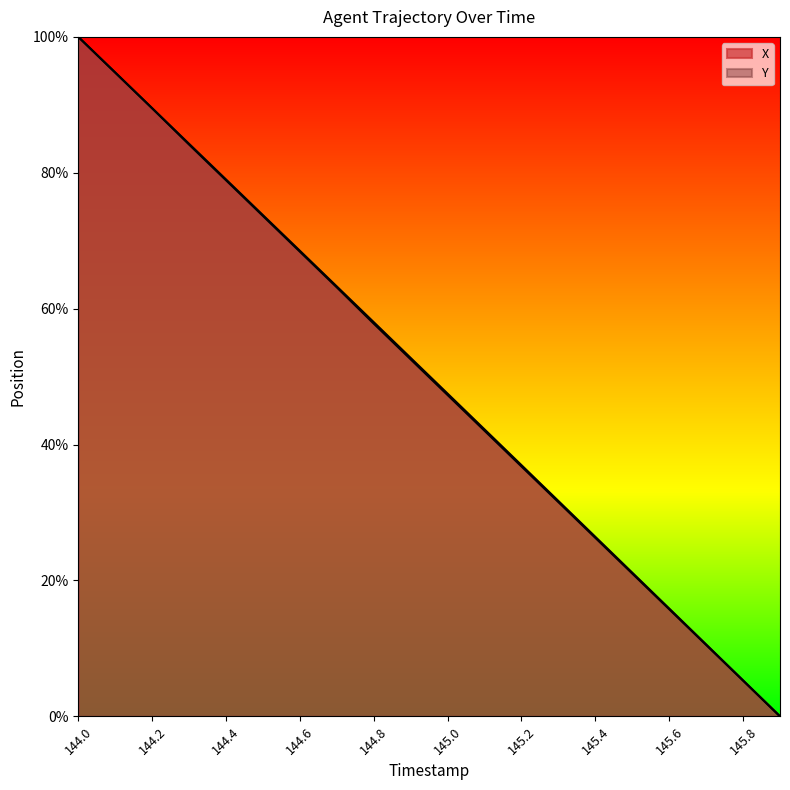

True or false: Y and X intersect in this chart.

False